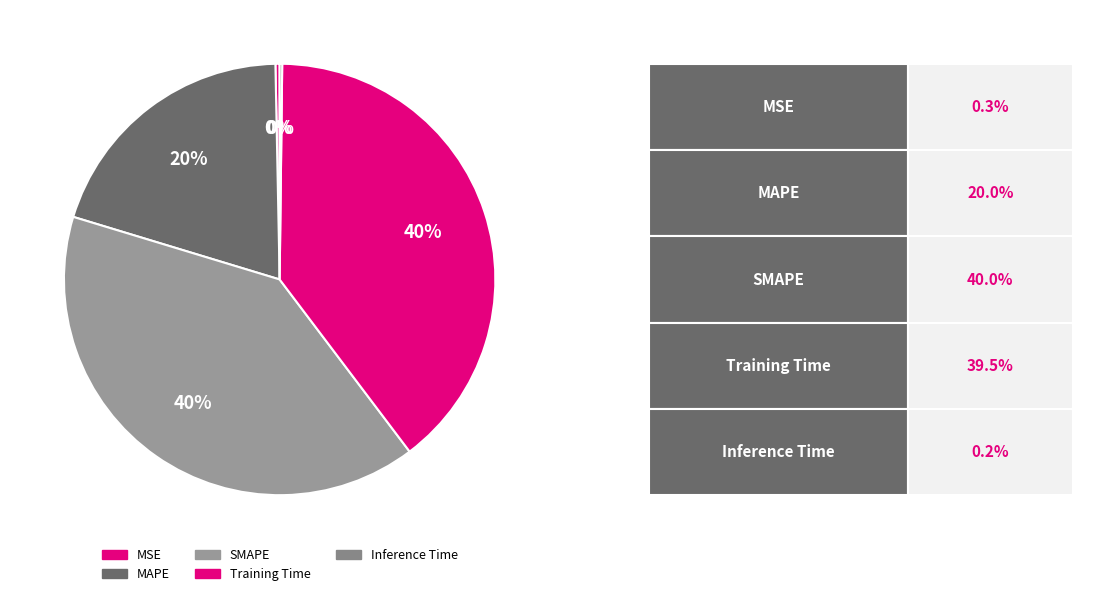

What is the smallest slice in the pie chart?

Inference Time